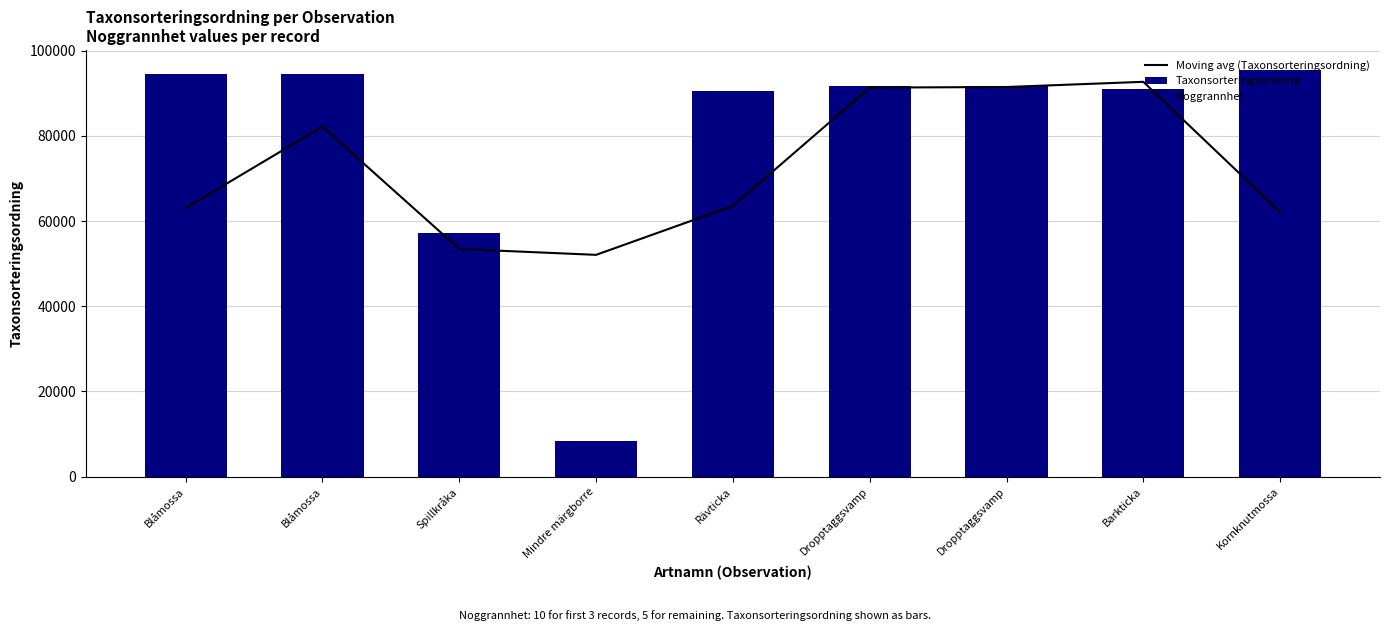

Which has a higher value, Mindre märgborre or Spillkråka?

Spillkråka